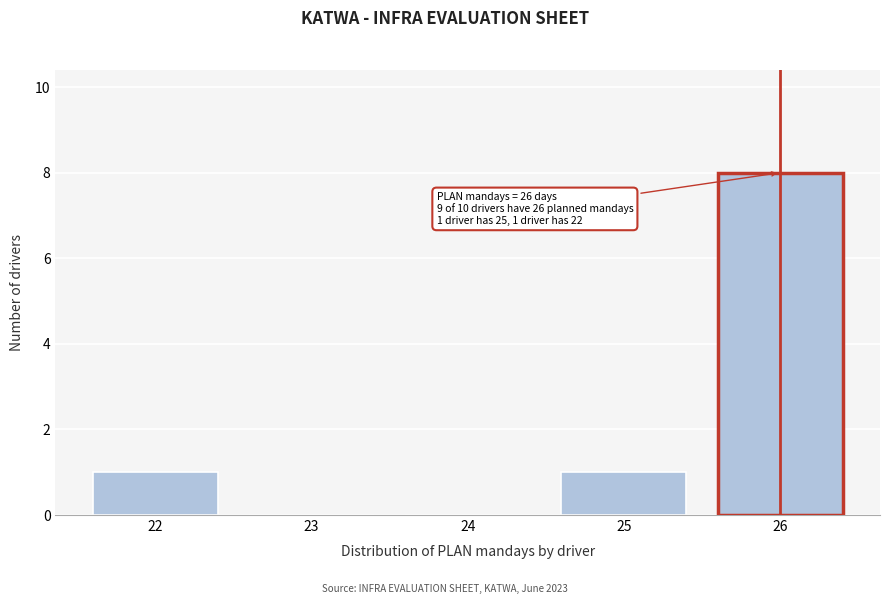

Which range on the x-axis has the tallest bar?

25.5 to 26.5